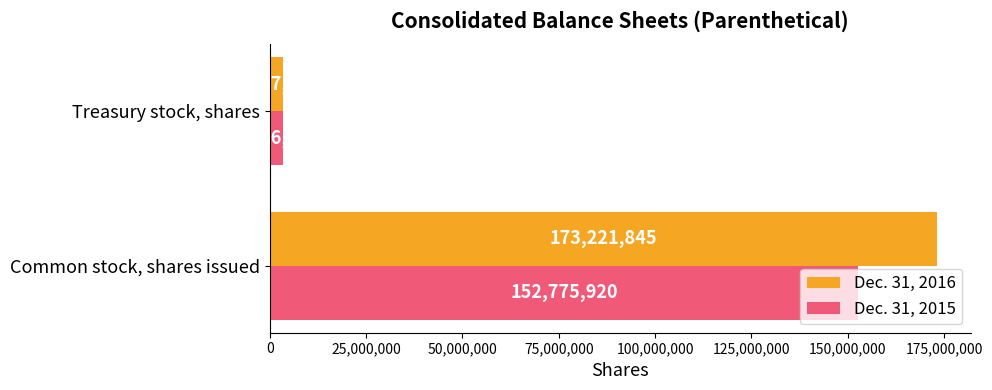

Which series has the largest total across all categories?

Dec. 31, 2016